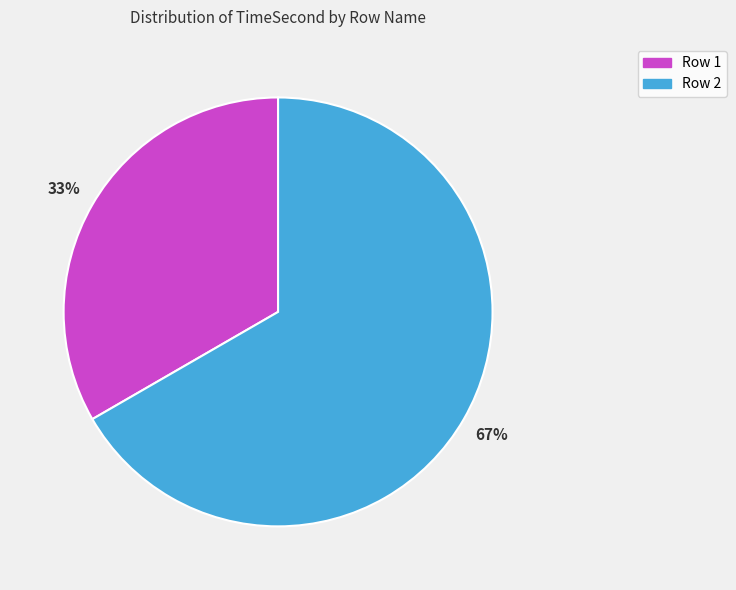

To the nearest percent, what is the average slice percentage?

50%